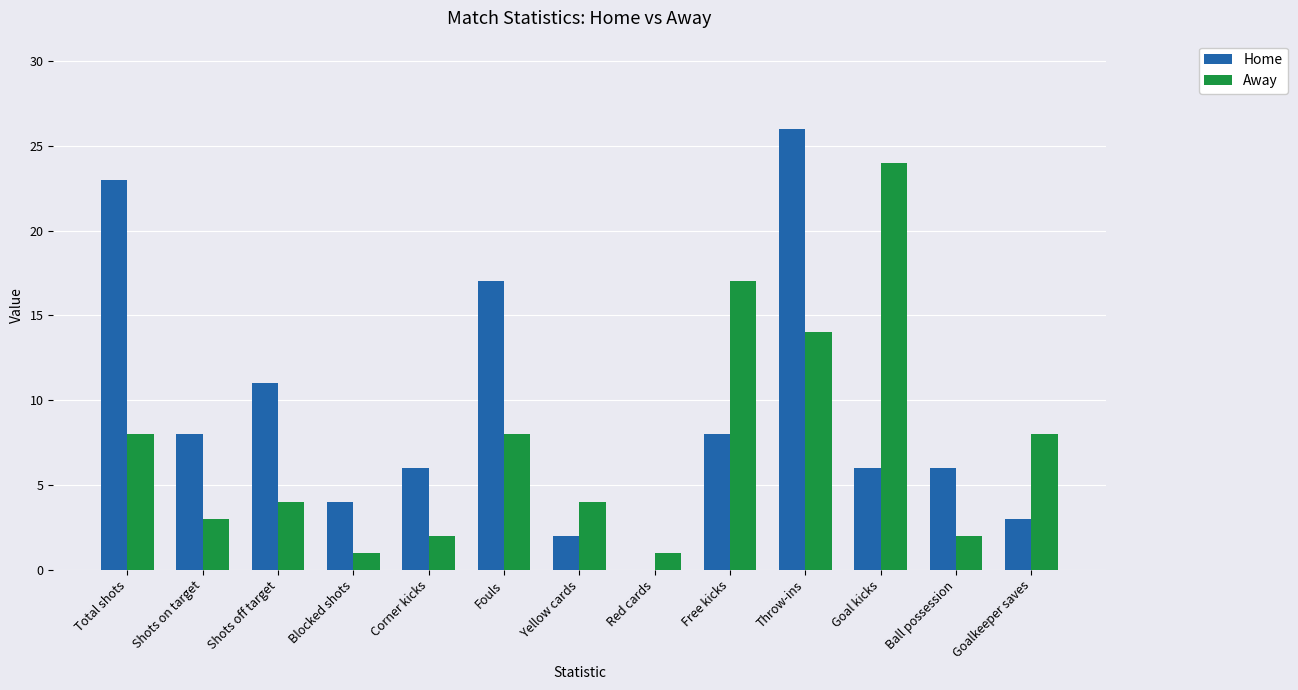

What are all the series names shown in the legend?

Home, Away